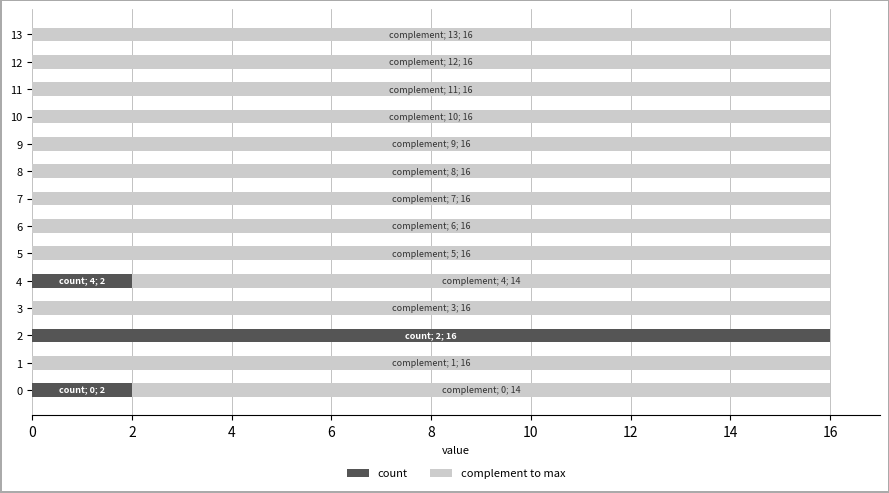

What is the total value across all series at 12?

16